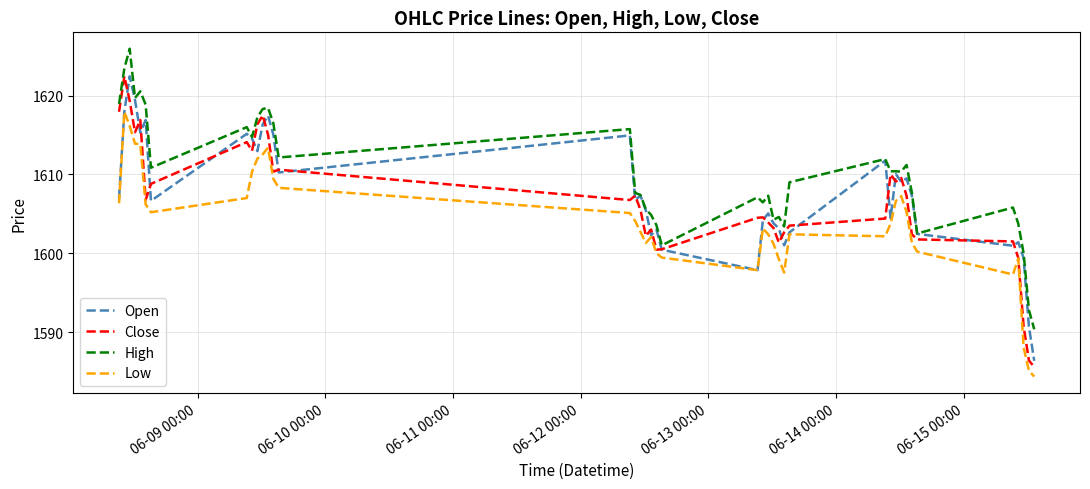

What is the maximum value for Low?

1617.9